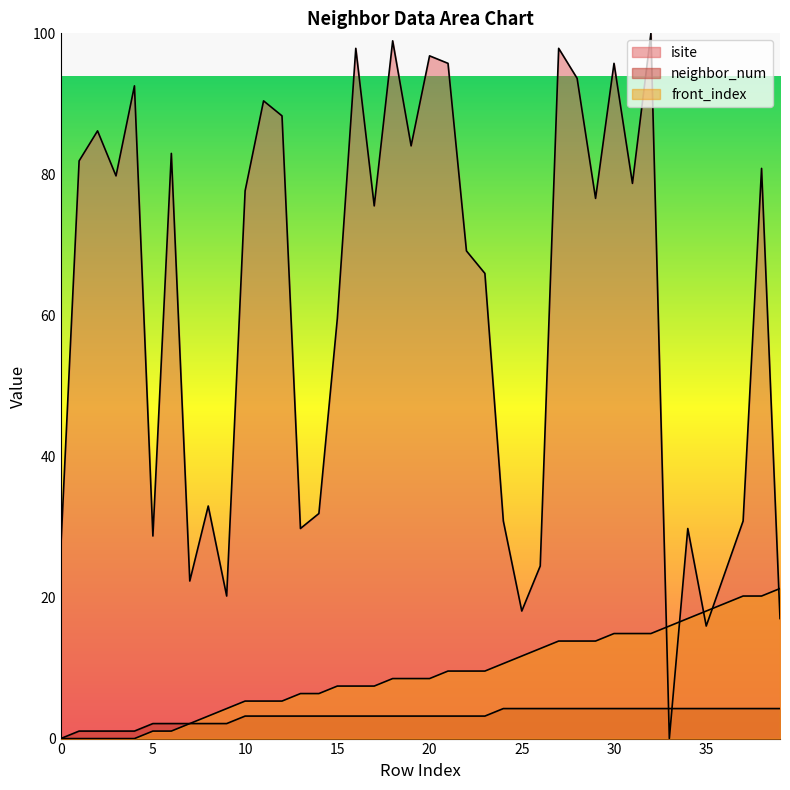

True or false: front_index and neighbor_num cross at least once.

False